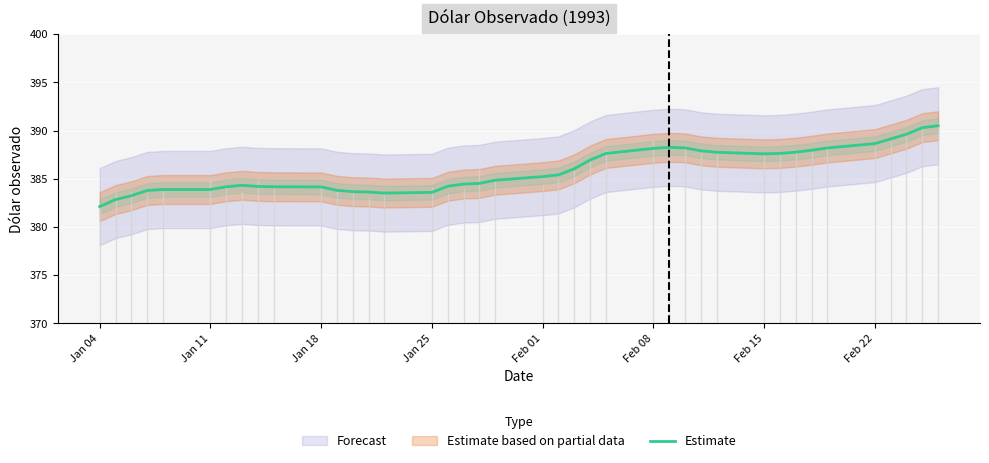

Does the chart display data point markers on the line(s)?

No